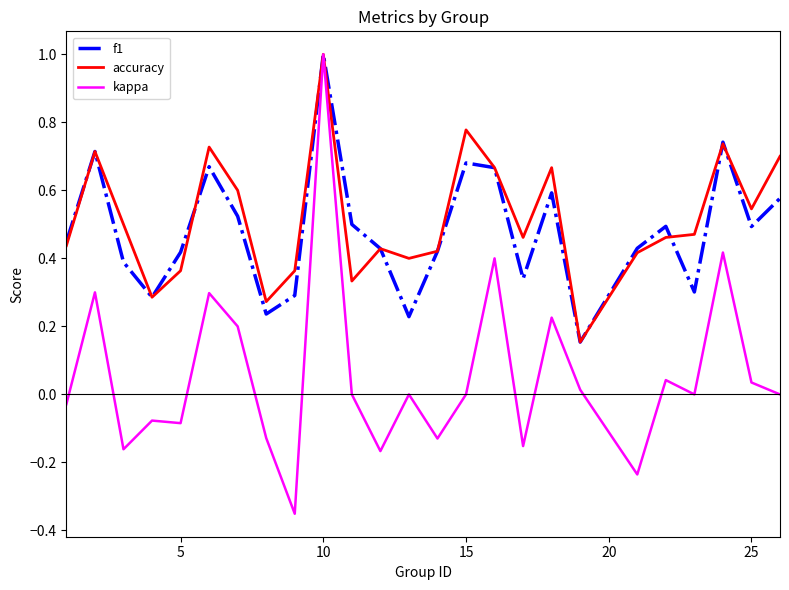

What is the highest value of the f1 series?

1.0